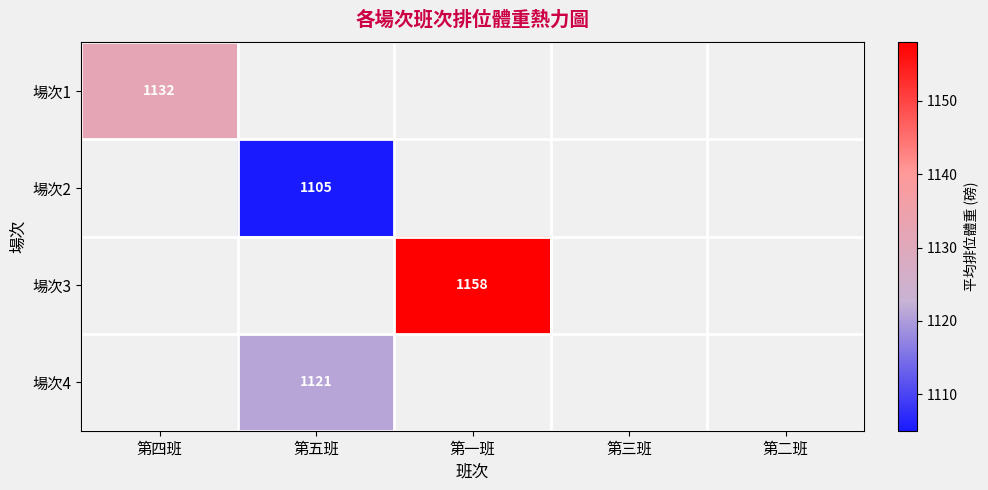

The 場次1 series shows 321 at 第四班. True or false?

False